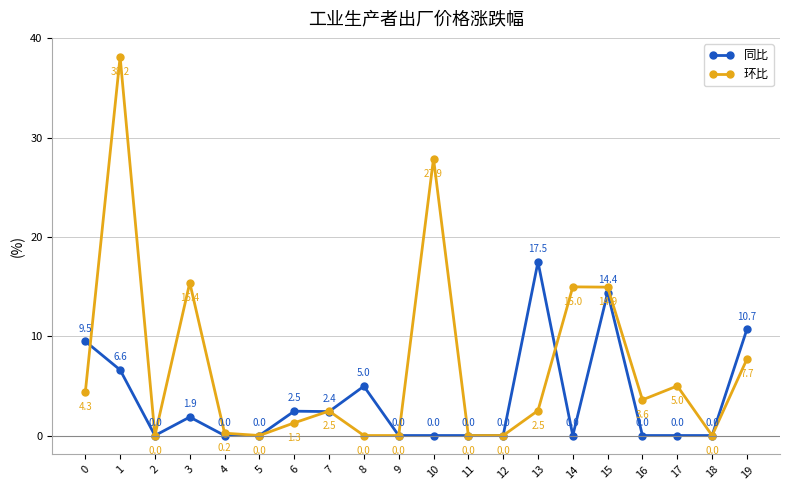

At which label is 环比 closest to 19?

3